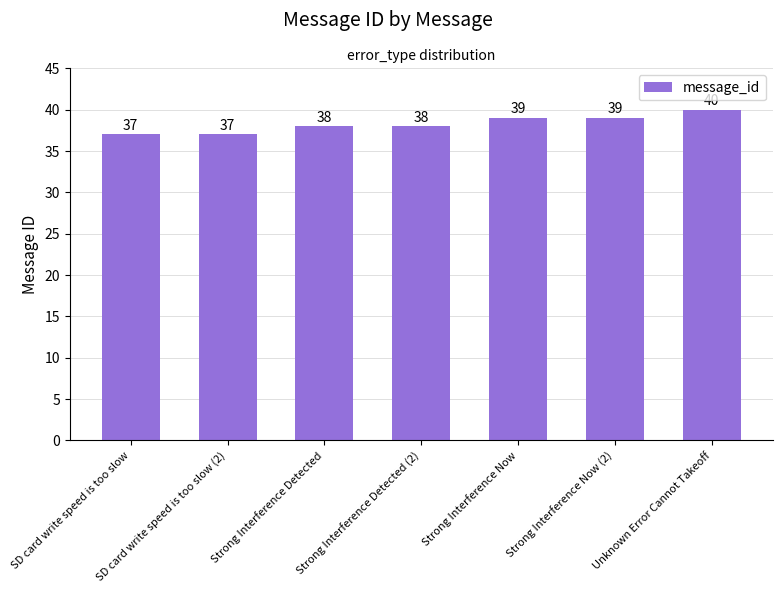

What is the difference between the maximum and second lowest values?

3